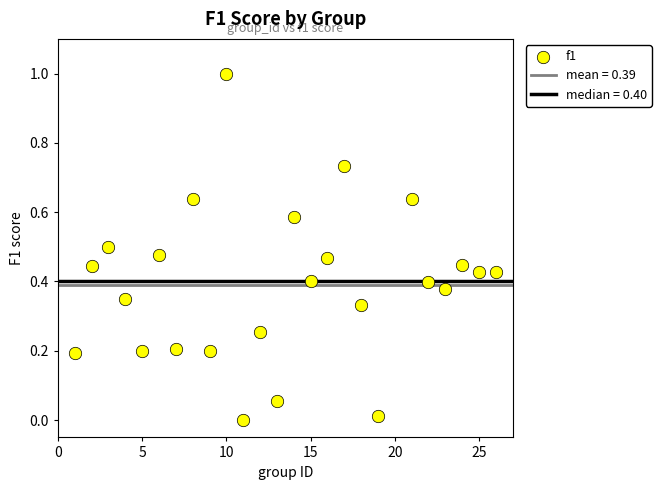

What is the range of X values (max minus min)?

25.0